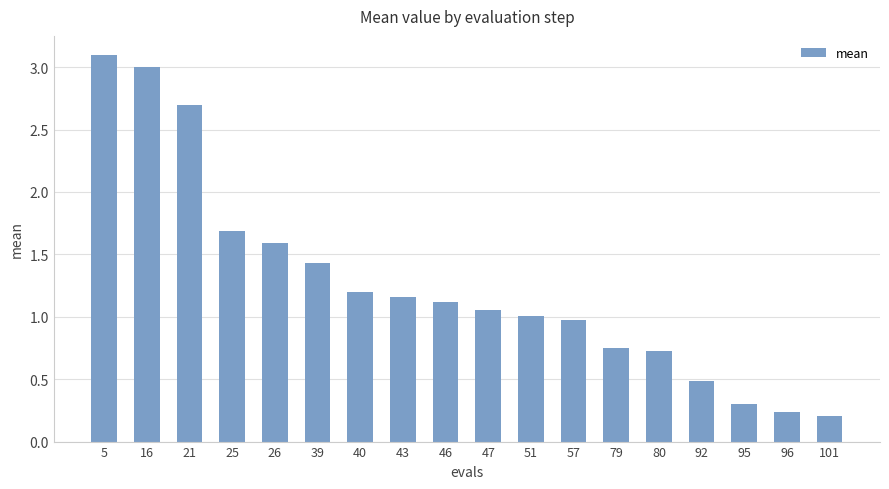

Count the number of categories in the chart.

18